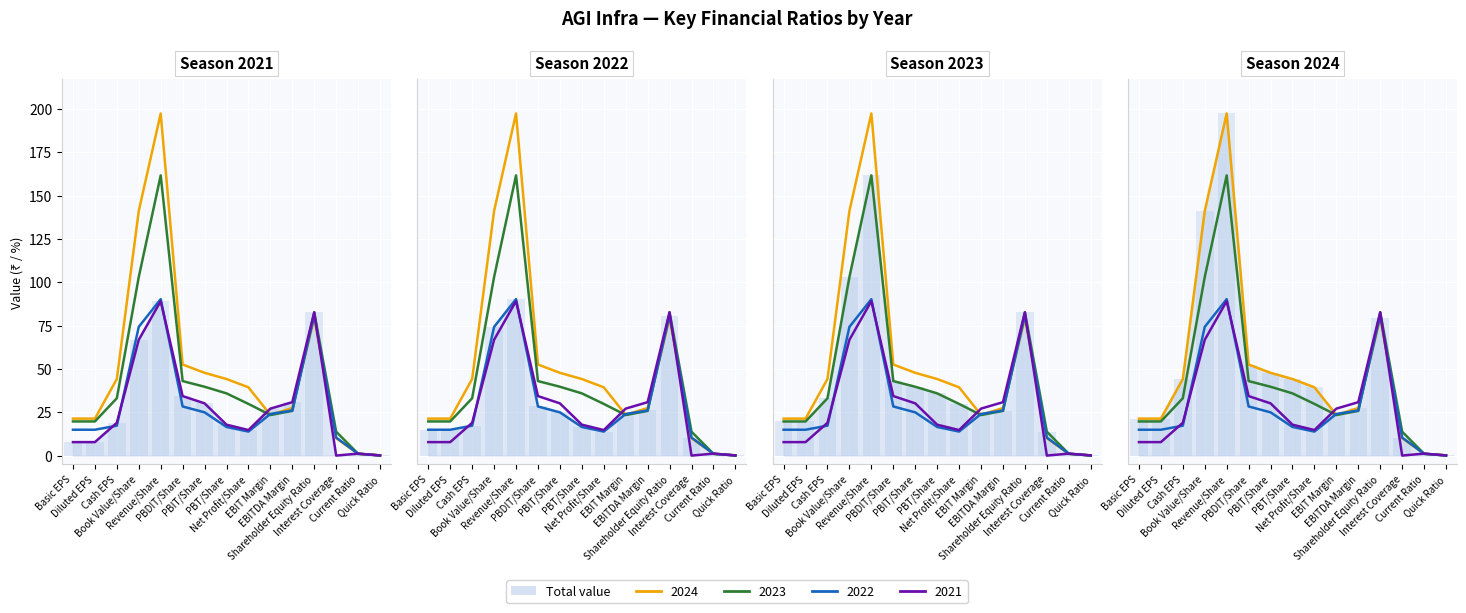

What is the maximum value for 2023?

161.6